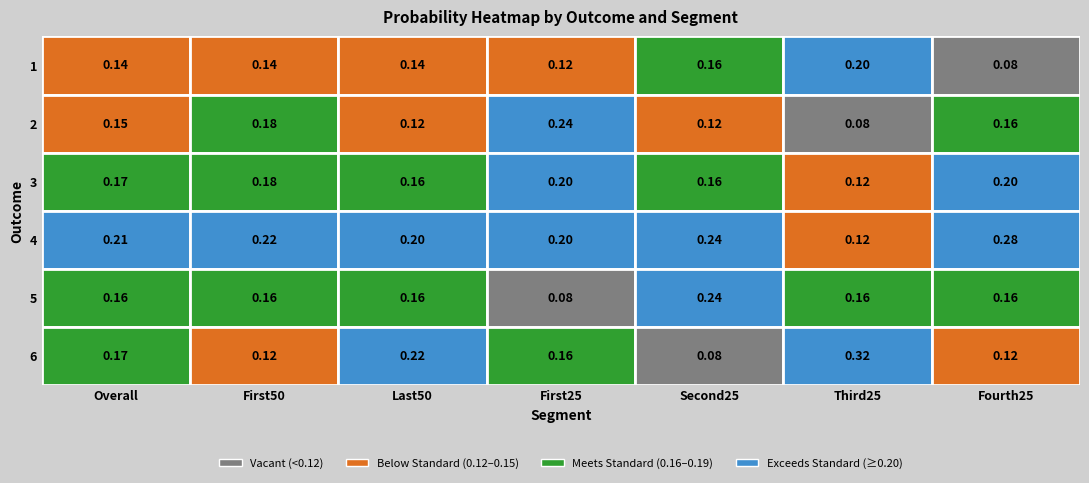

True or false: 1 has a value of 0.1 at 4.

False